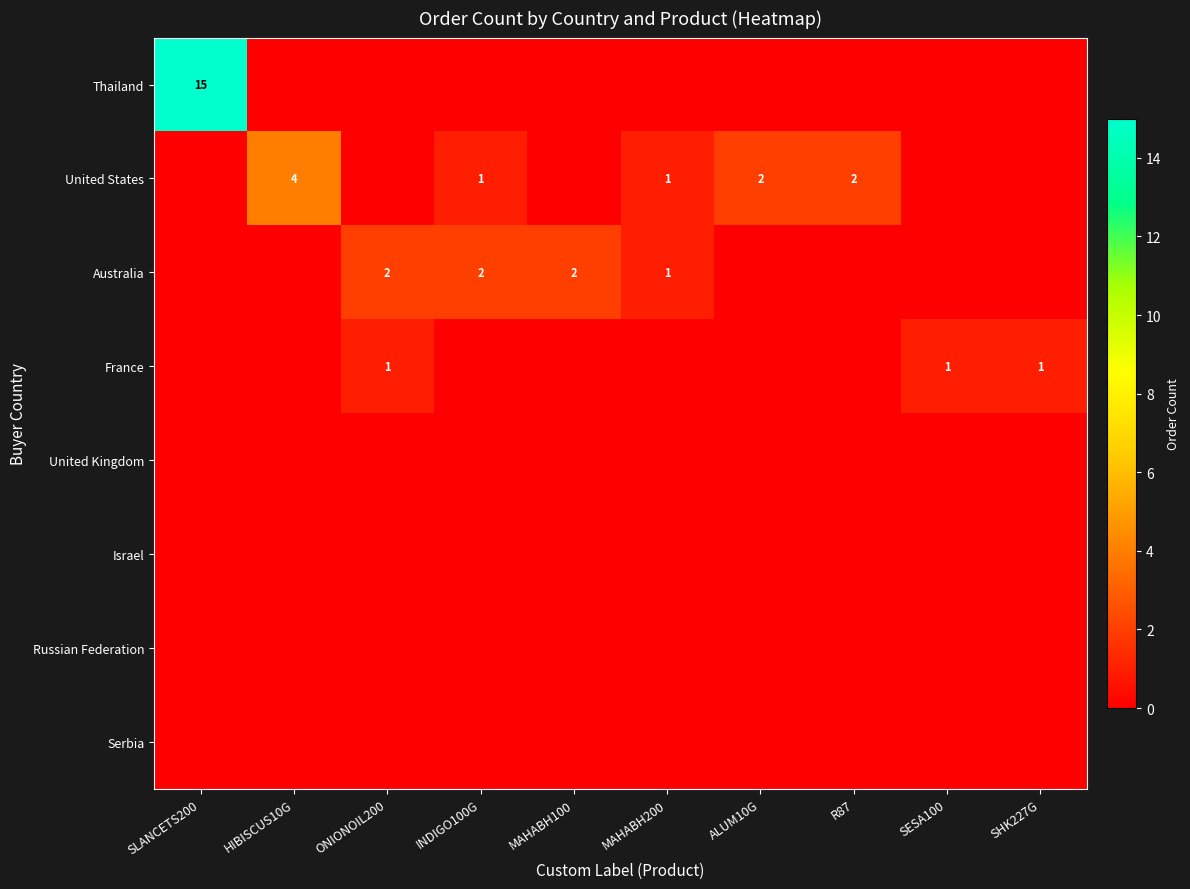

What is the difference between the highest and lowest values at MAHABH200?

1